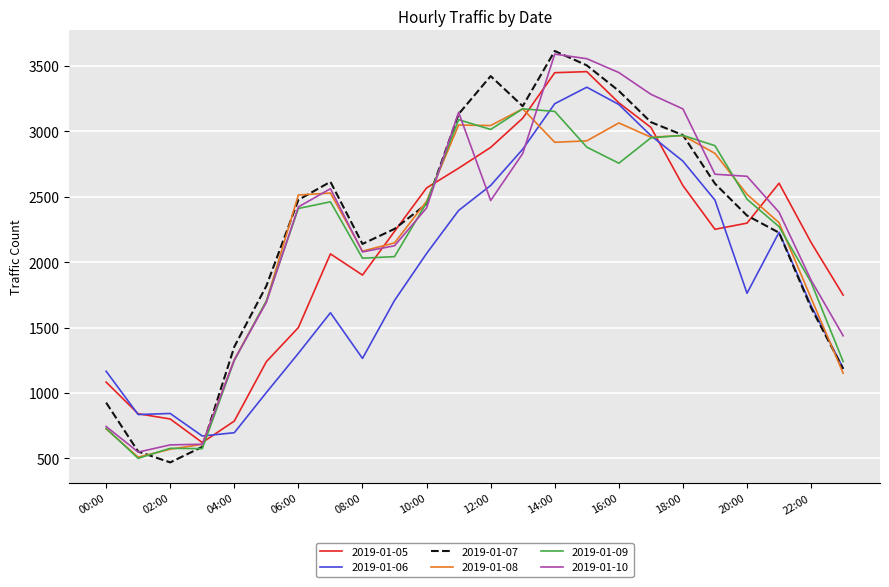

Which series has the widest spread of values?

2019-01-07